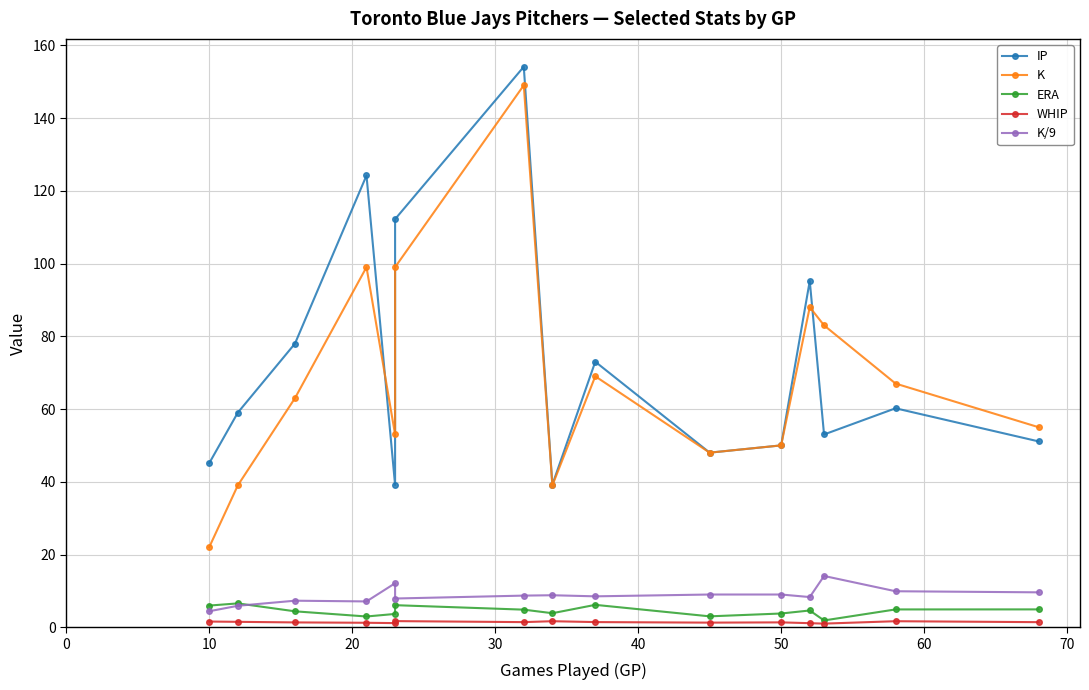

Is the value of IP at −10 greater than the value of WHIP at 60?

Yes